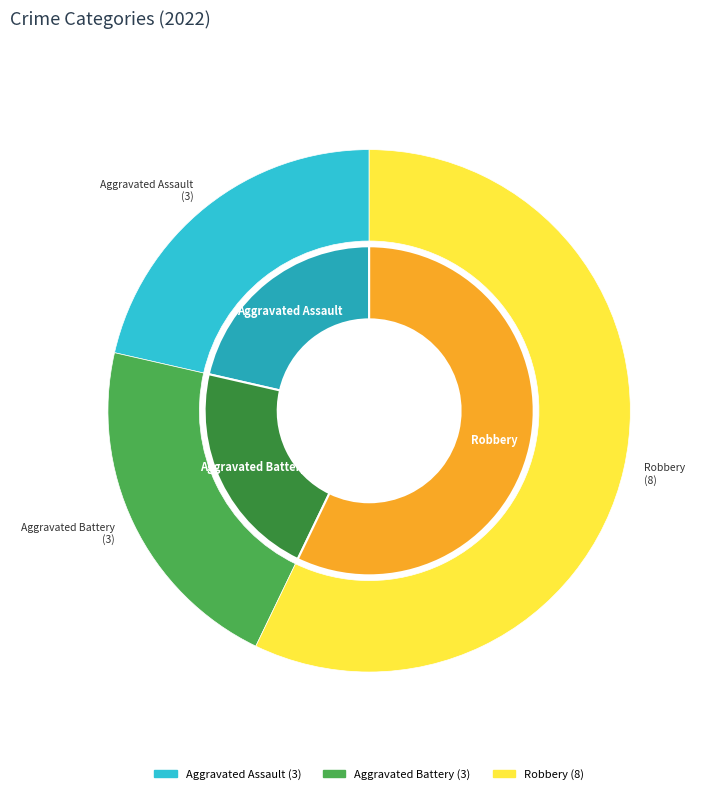

What is the ratio of the value at Aggravated Assault to the value at Robbery?

0.4